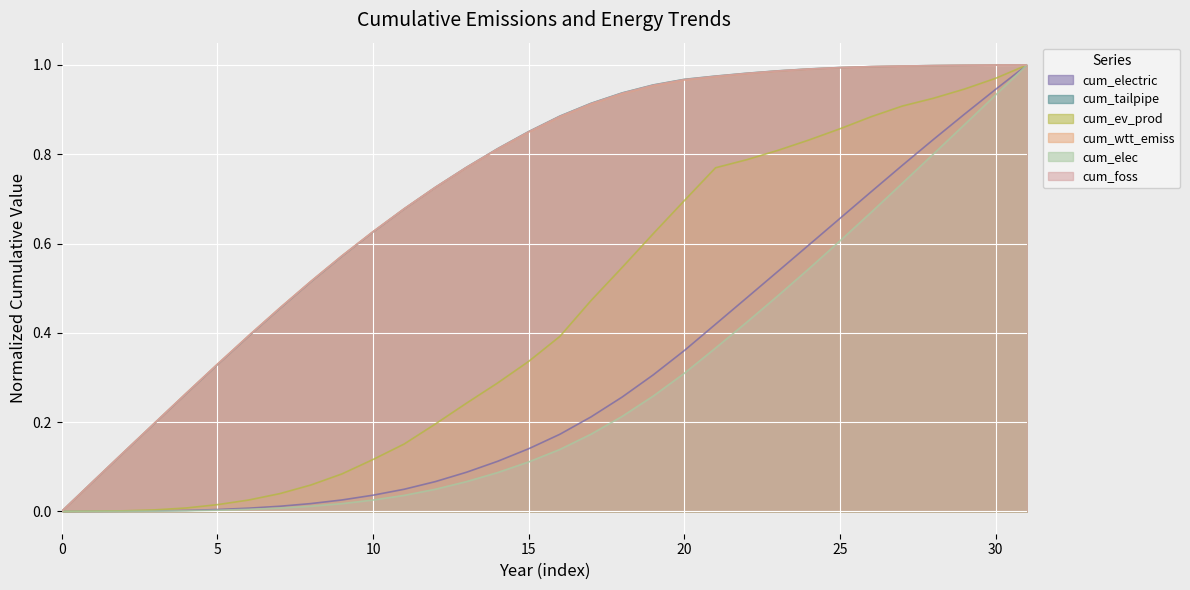

What is the sum of all cum_foss values?

23.0